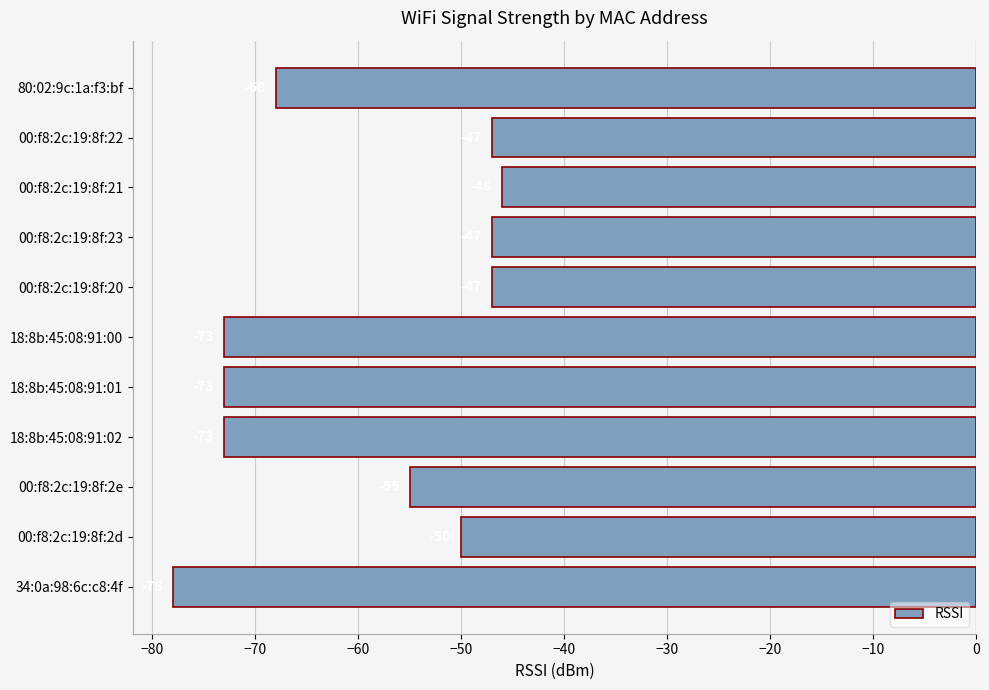

Between 18:8b:45:08:91:02 and 00:f8:2c:19:8f:20, which is larger?

00:f8:2c:19:8f:20